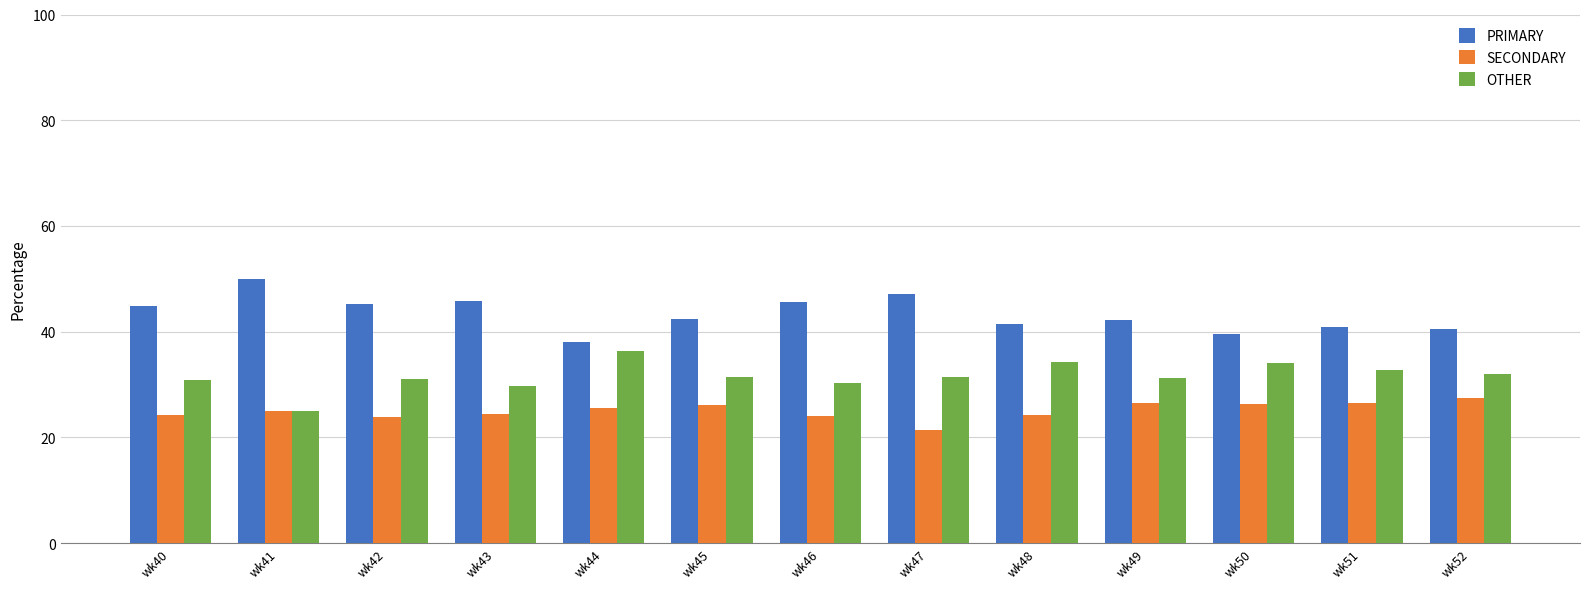

What is the average value of the PRIMARY series?

43.4